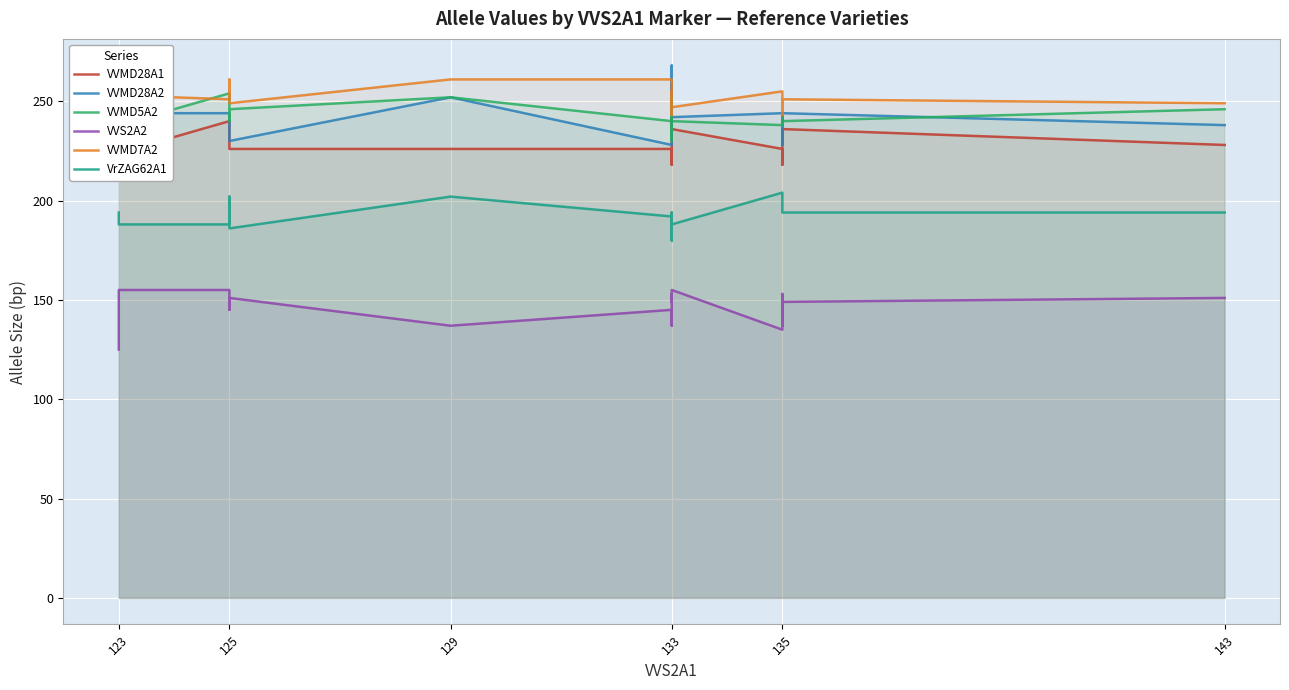

True or false: VVMD28A1 has a value of 77 at 135.

False